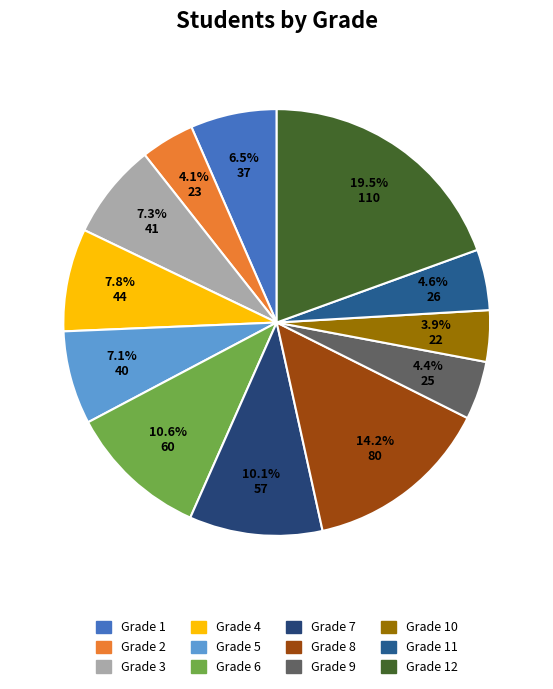

To the nearest percent, what is the difference between the largest and smallest slice percentages?

16%